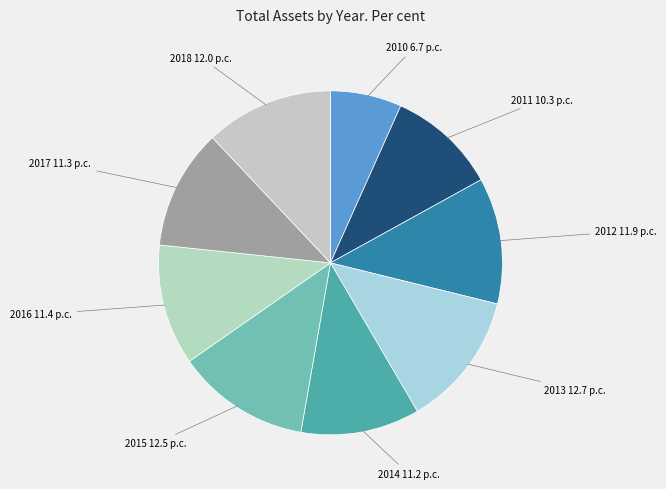

Is it true that 2010 is 20% of the pie?

False